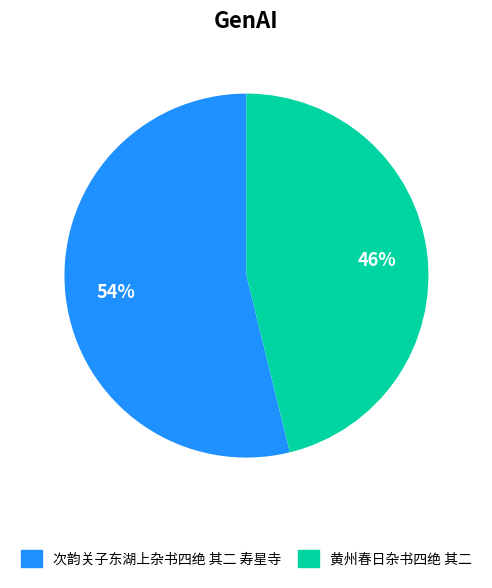

To the nearest percent, what is the combined percentage of 黄州春日杂书四绝 其二 and 次韵关子东湖上杂书四绝 其二 寿星寺?

100%